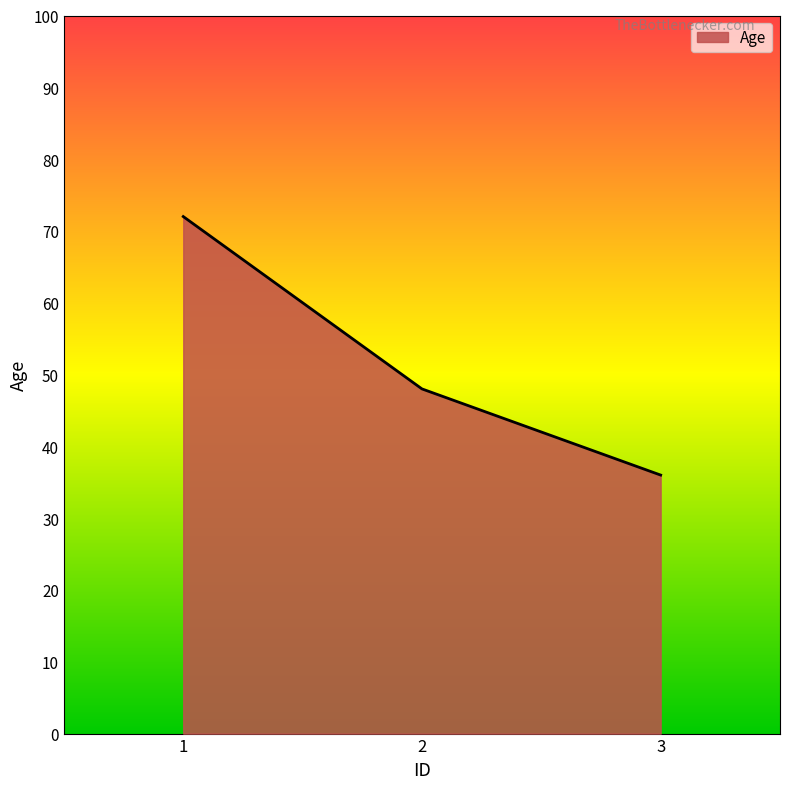

Which label corresponds to the smallest value in the chart?

3